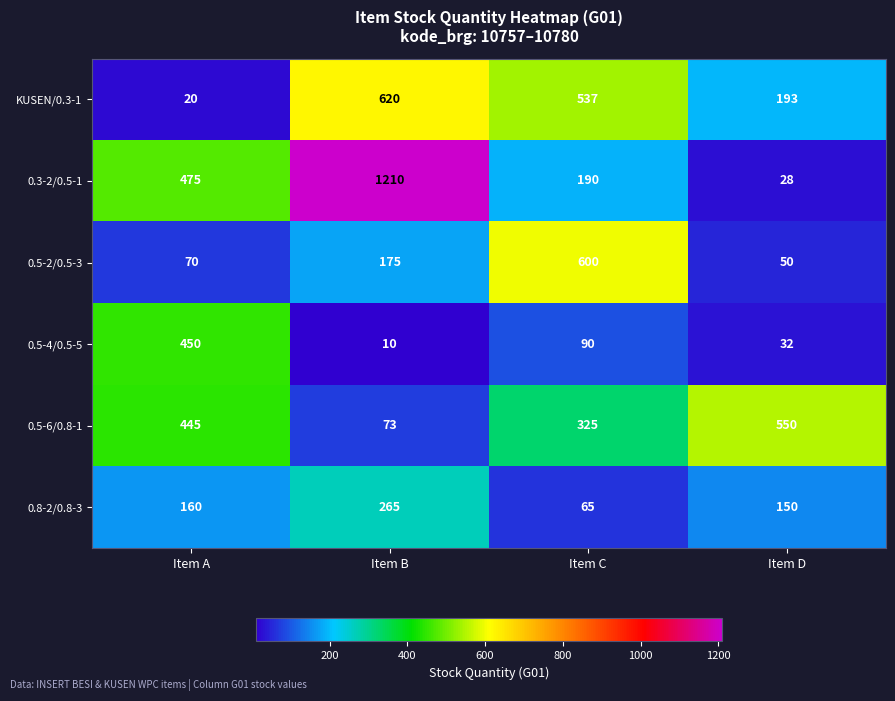

List the series in order of their peak value, lowest first.

0.8-2/0.8-3, 0.5-4/0.5-5, 0.5-6/0.8-1, 0.5-2/0.5-3, KUSEN/0.3-1, 0.3-2/0.5-1